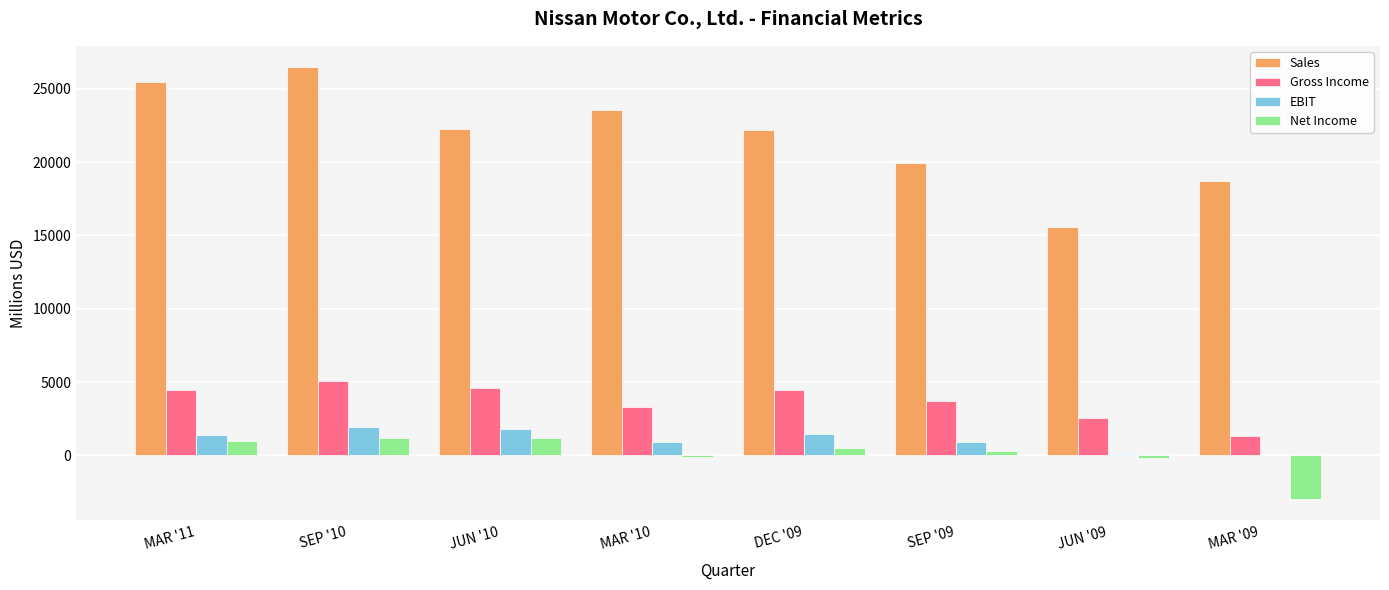

Between MAR '10 and JUN '09, which series saw the biggest shift?

Sales